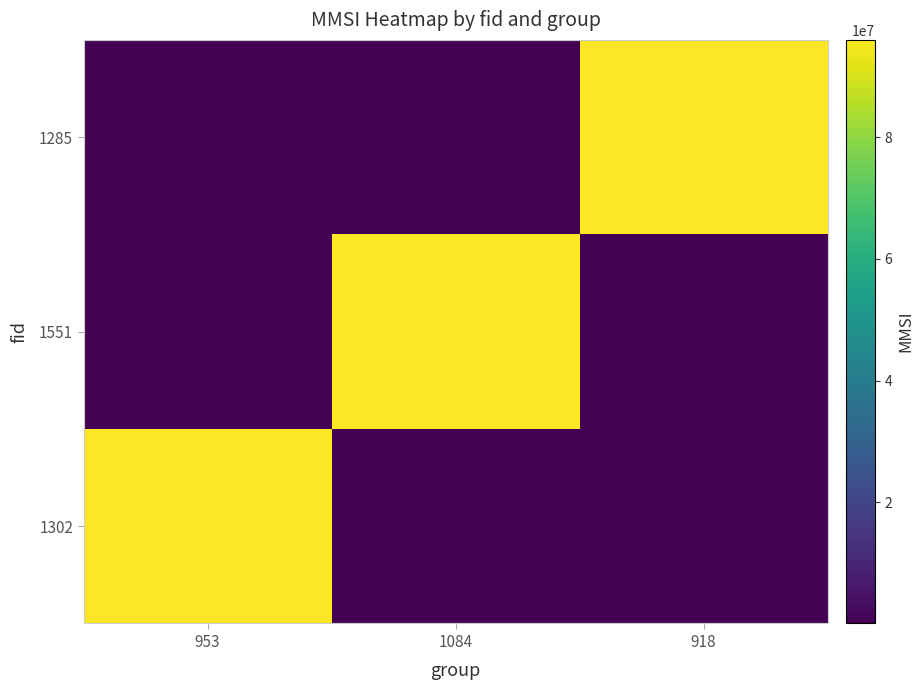

What is the spread (max minus min) of values at 1084?

95900038